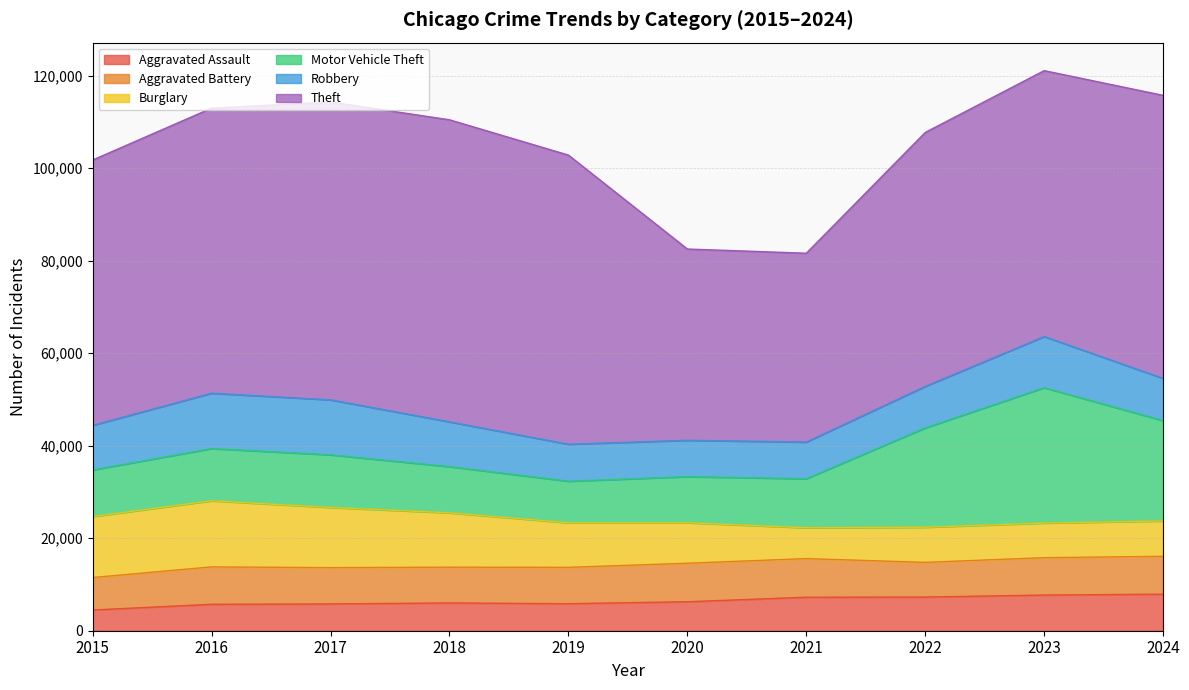

True or false: Theft and Motor Vehicle Theft intersect in this chart.

False